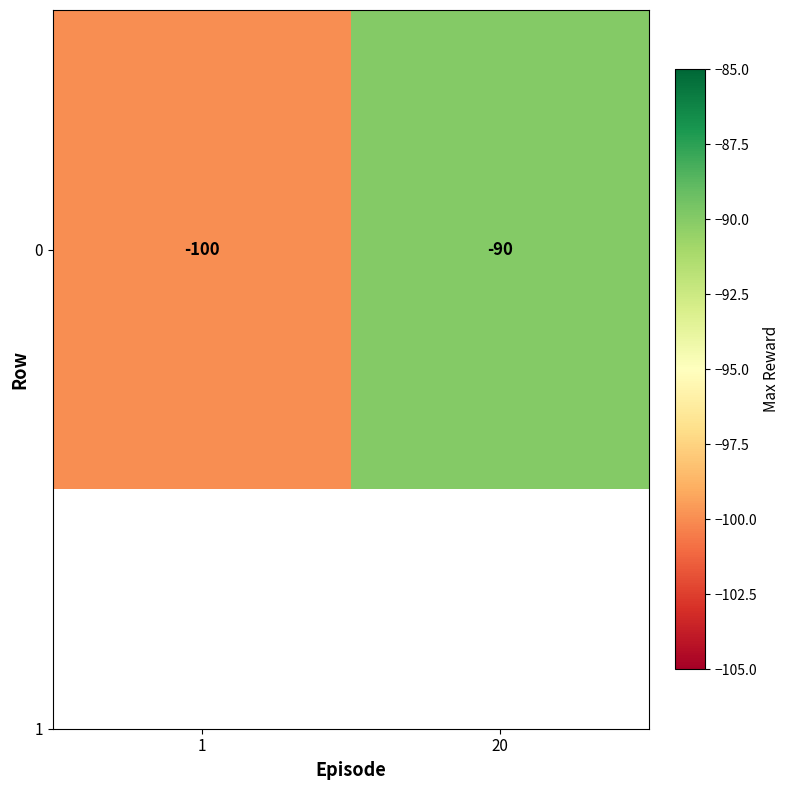

What is the change in value from 1 to 20?

+10